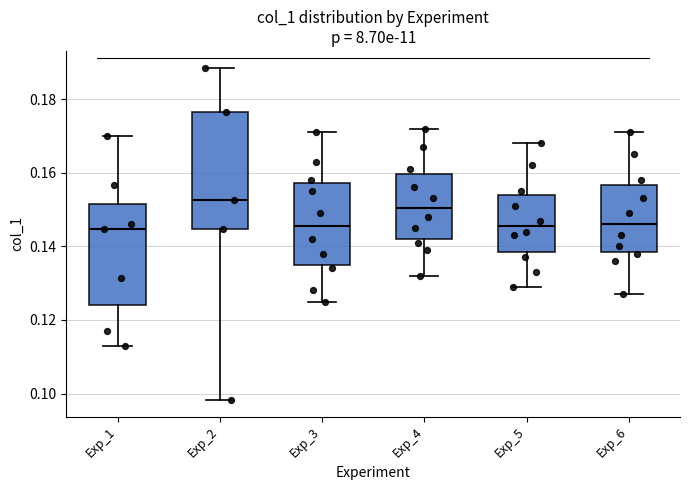

Reading left to right, transcribe this box plot: for each box, give where its median line is, the range the box spans, and where its two whiskers end, as read against the y-axis. The values are not printed on the chart, so give them approximately, as read against the axis.

Exp_1: median 0.144, box 0.124 to 0.152, whiskers 0.112 to 0.170
Exp_2: median 0.152, box 0.144 to 0.176, whiskers 0.098 to 0.188
Exp_3: median 0.146, box 0.136 to 0.158, whiskers 0.126 to 0.172
Exp_4: median 0.150, box 0.142 to 0.160, whiskers 0.132 to 0.172
Exp_5: median 0.146, box 0.138 to 0.154, whiskers 0.130 to 0.168
Exp_6: median 0.146, box 0.138 to 0.156, whiskers 0.128 to 0.172